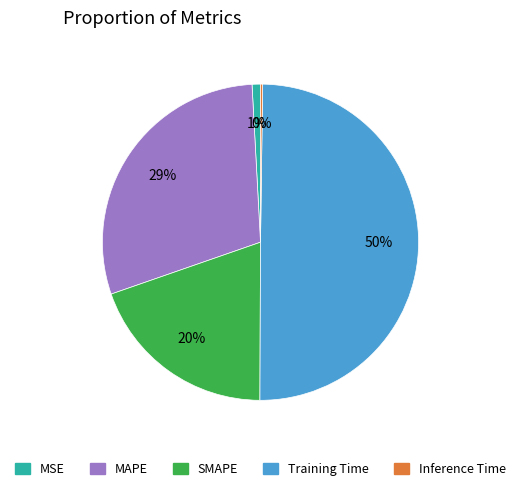

Is it true that MAPE is 29% of the pie?

True